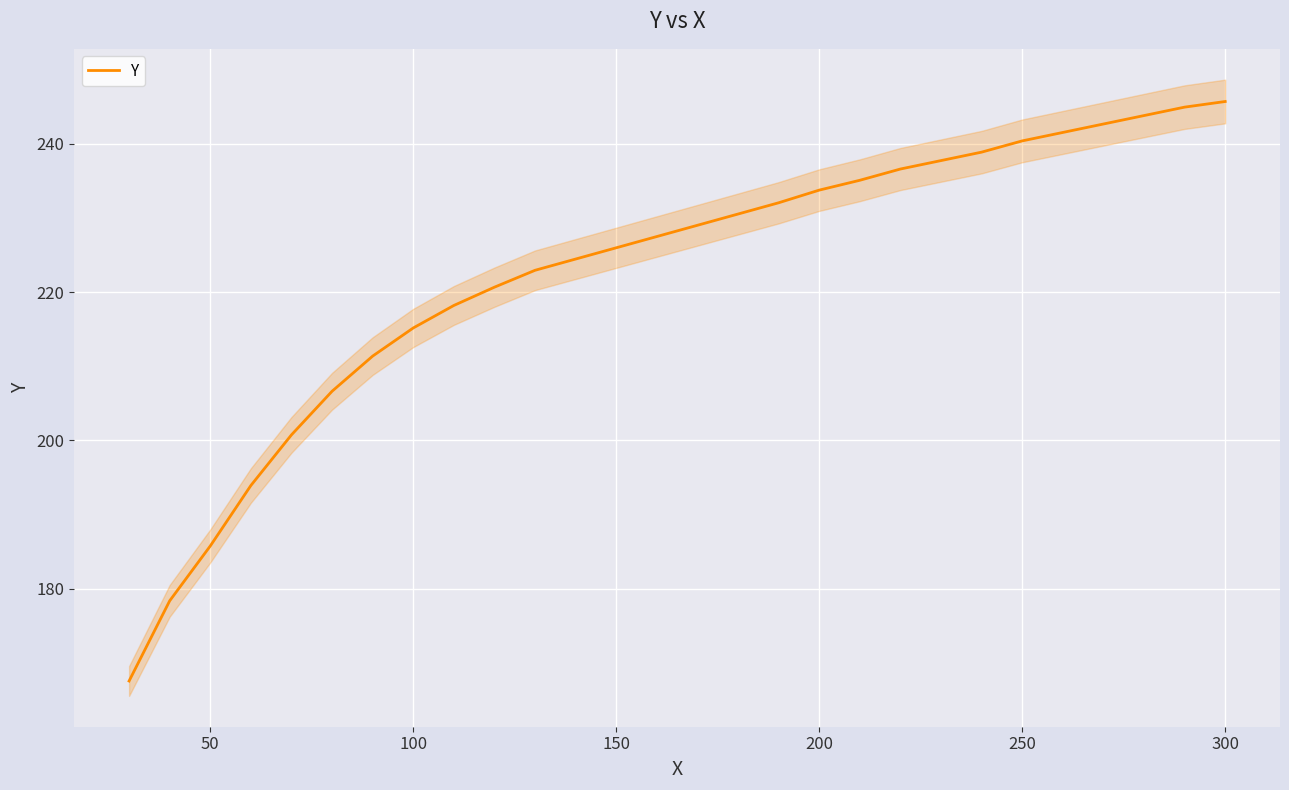

Reading right to left, extract all data points from this chart.

245.7	245.0	243.8	242.7	241.5	240.4	238.9	237.8	236.6	235.1	233.8	232.1	230.5	229.0	227.5	226.0	224.5	223.0	220.7	218.2	215.2	211.4	206.6	200.8	193.9	185.8	178.4	167.6